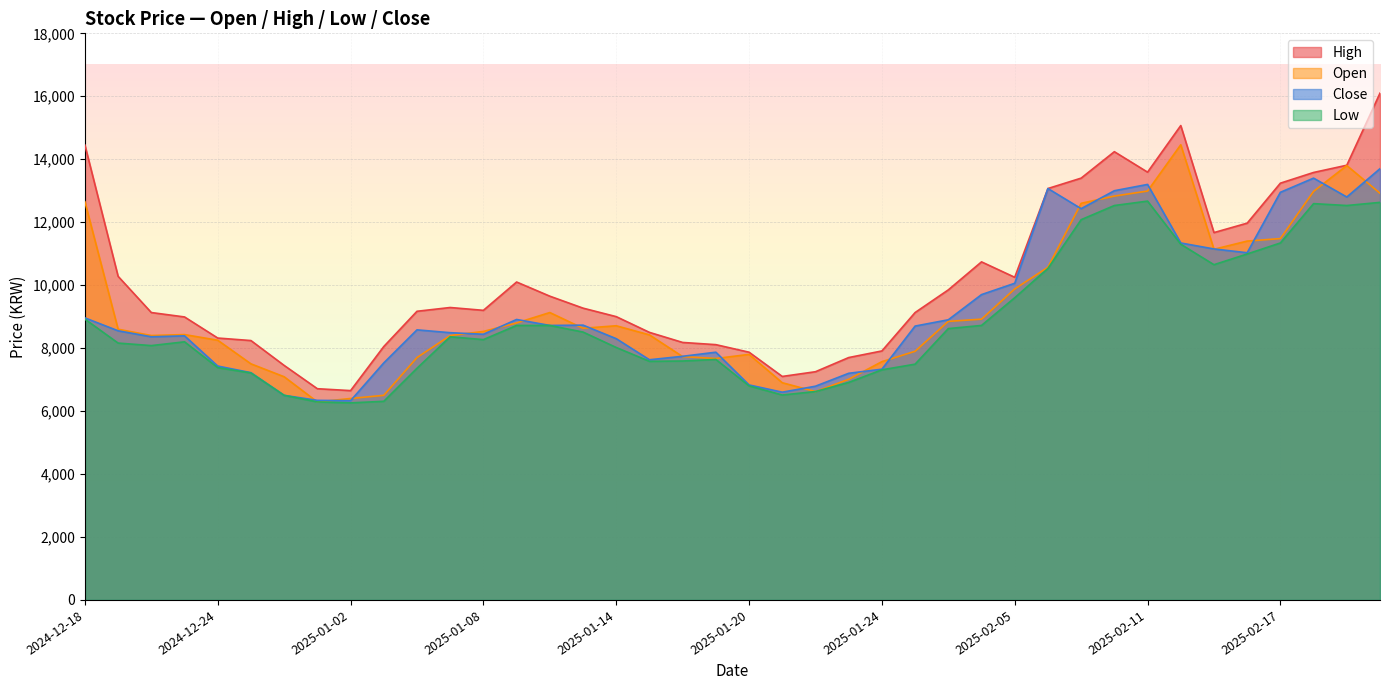

The High series shows 8328 at 2025-02-14. True or false?

False